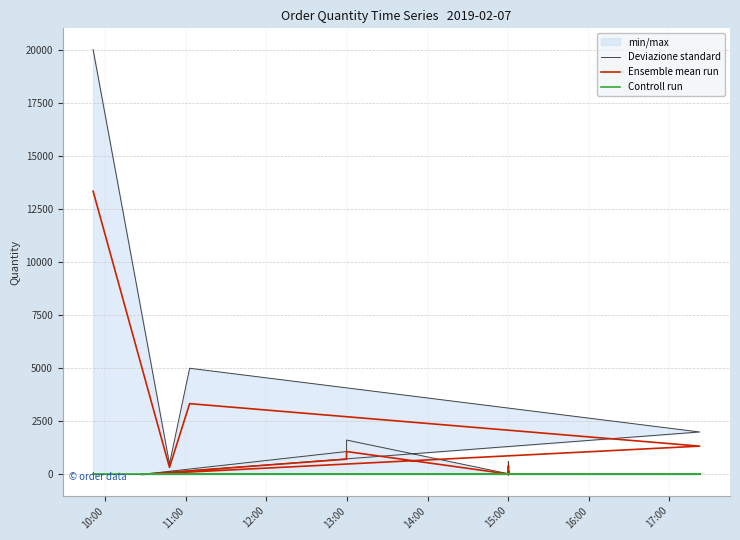

How many lines are shown in the chart?

3